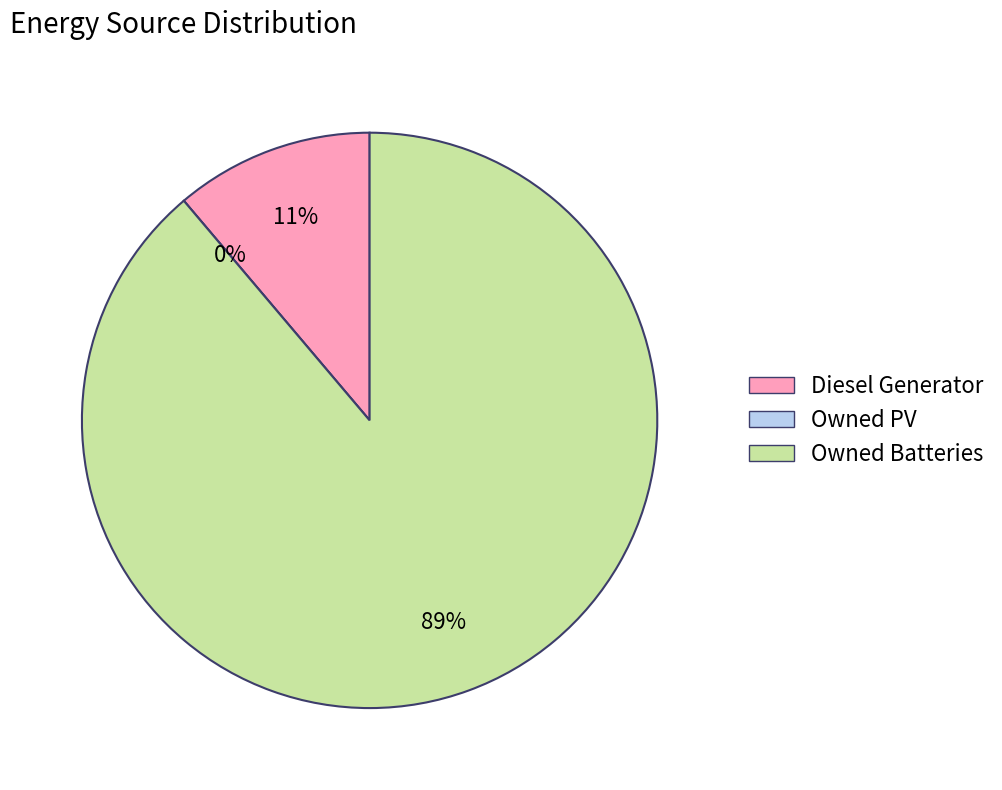

What is the largest slice in the pie chart?

Owned Batteries